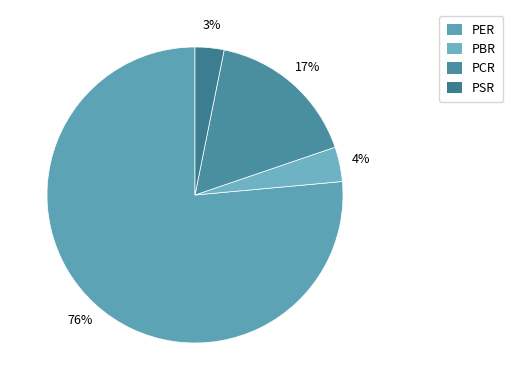

True or false: PCR accounts for 7% of the total.

False